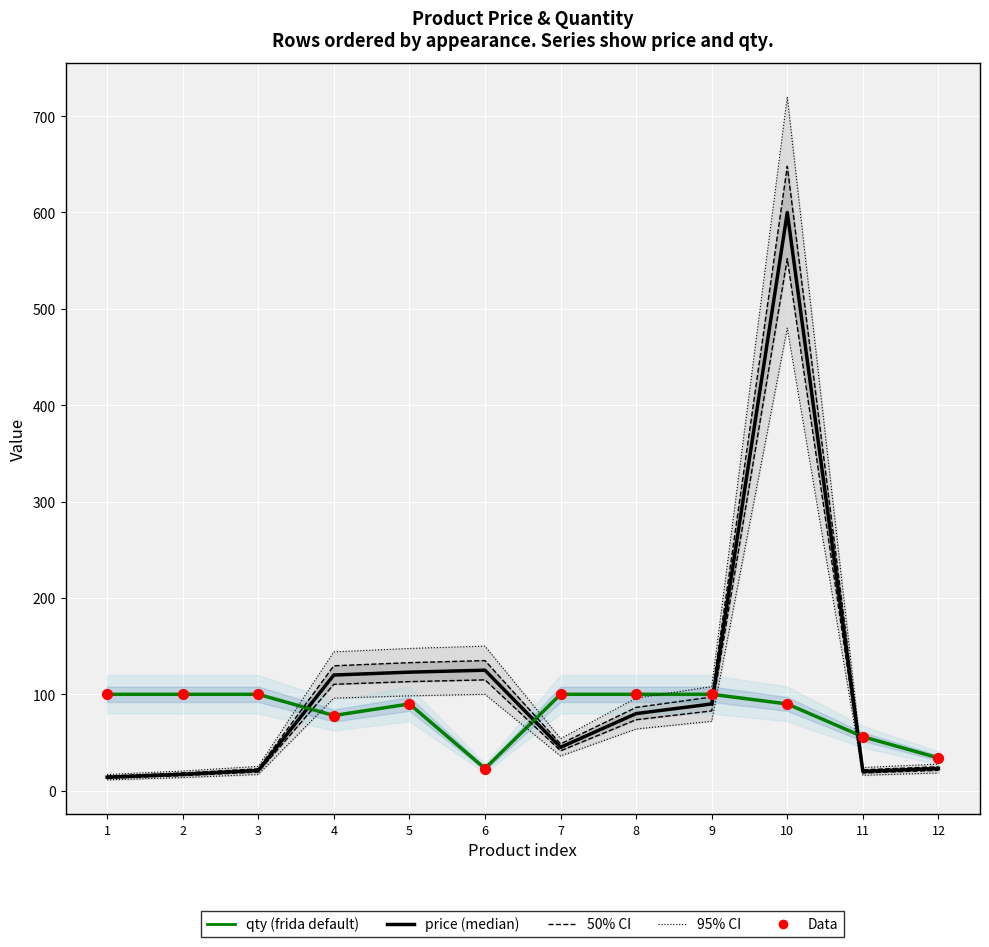

Which series reaches the minimum Y coordinate?

price (median)